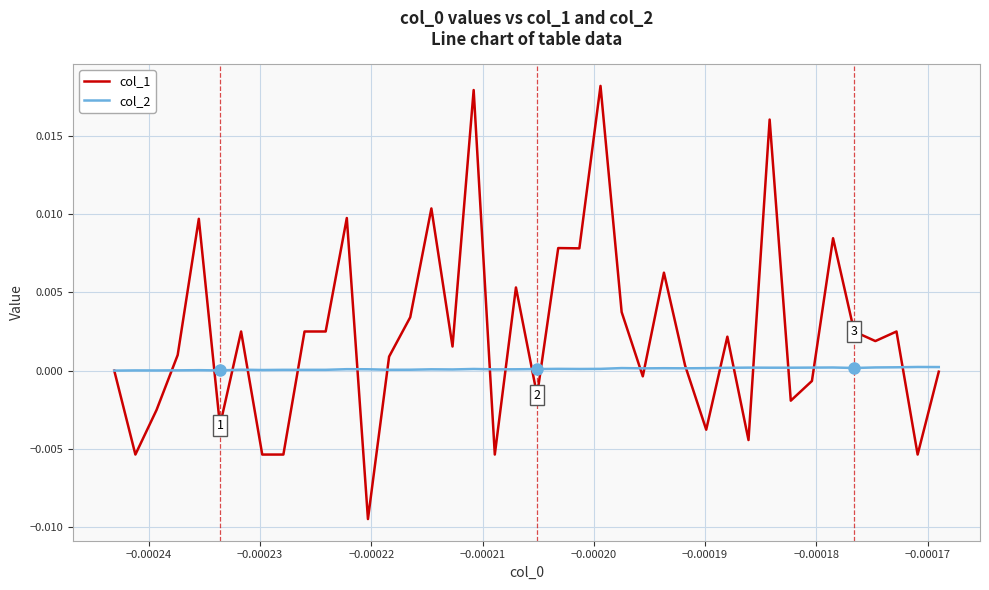

Rank the series by their average value, from lowest to highest.

col_2, col_1